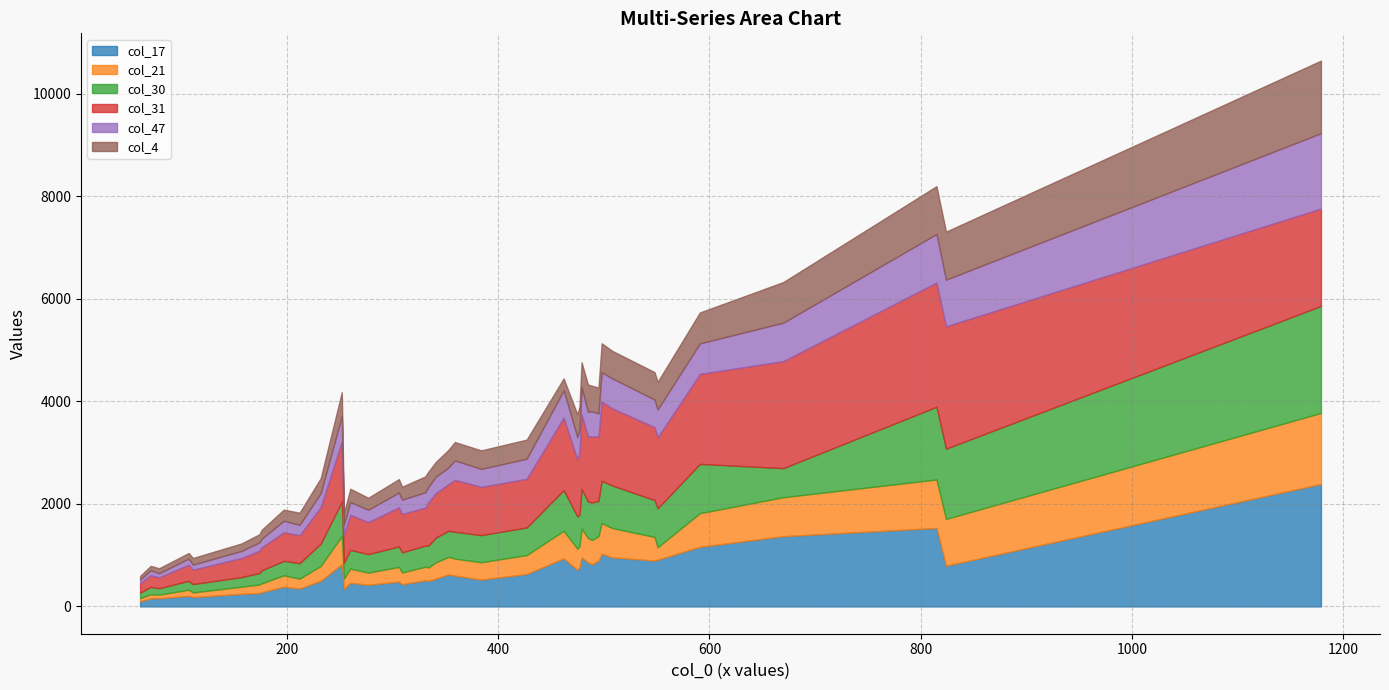

What is the average value of the col_31 series?

1014